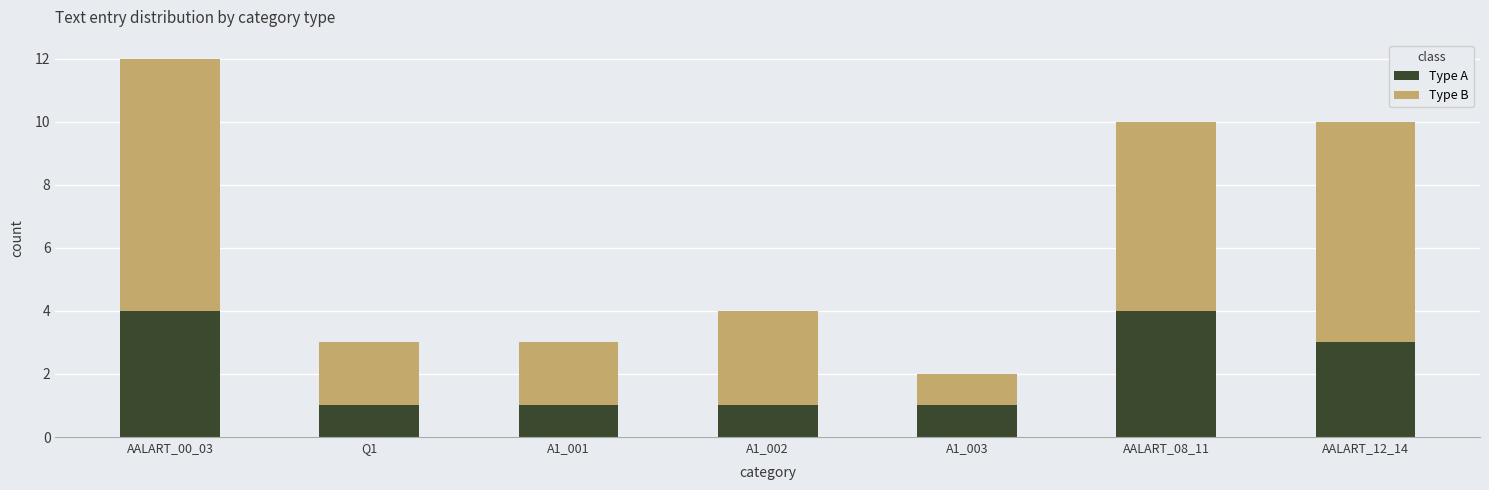

The value of Type A at A1_003 is 0. True or false?

False